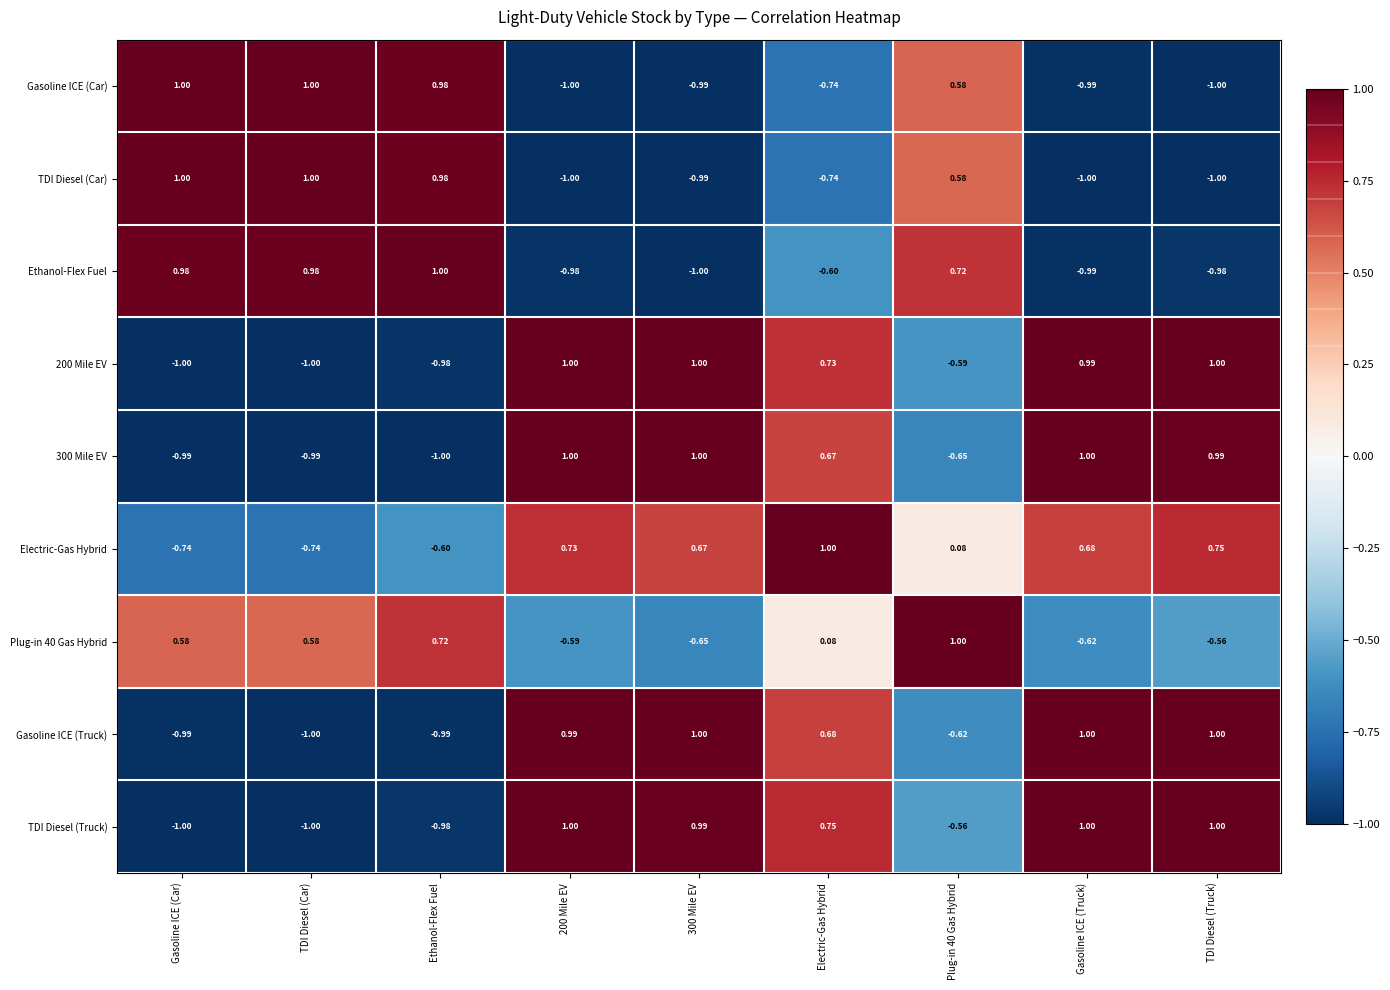

Where does the TDI Diesel (Car) series first go above 0?

Gasoline ICE (Car)